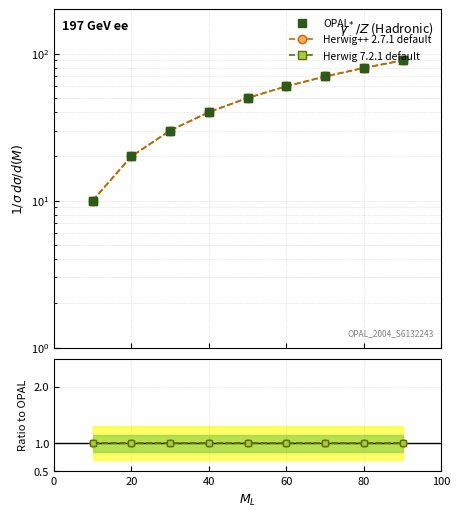

What are all the series names shown in the legend?

OPAL, Herwig++ 2.7.1 default, Herwig 7.2.1 default